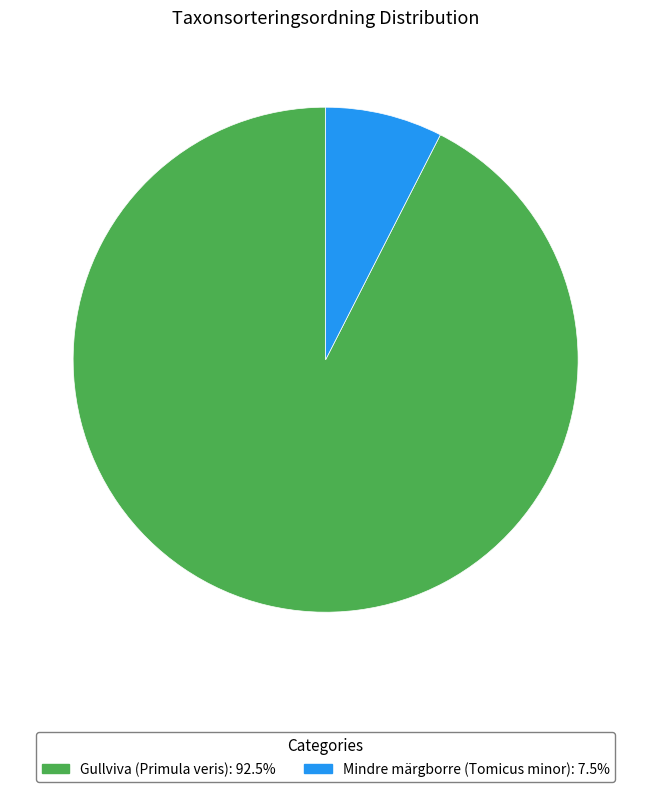

Count the number of slices in the pie.

2